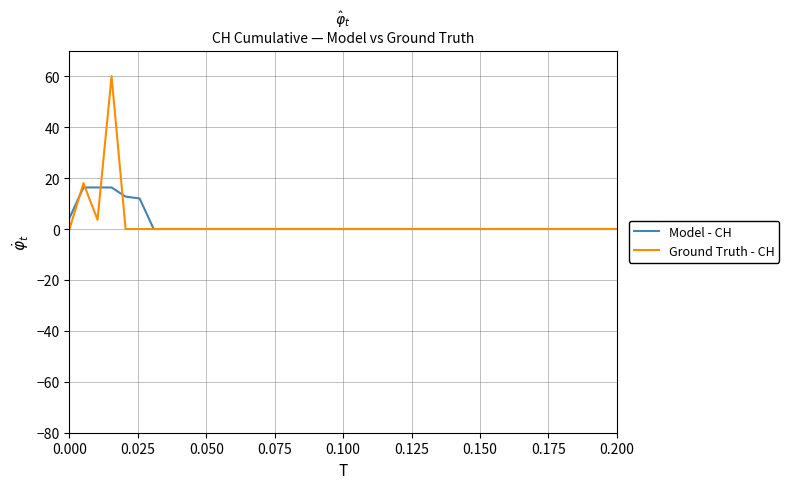

At how many categories does at least one series exceed 36?

1